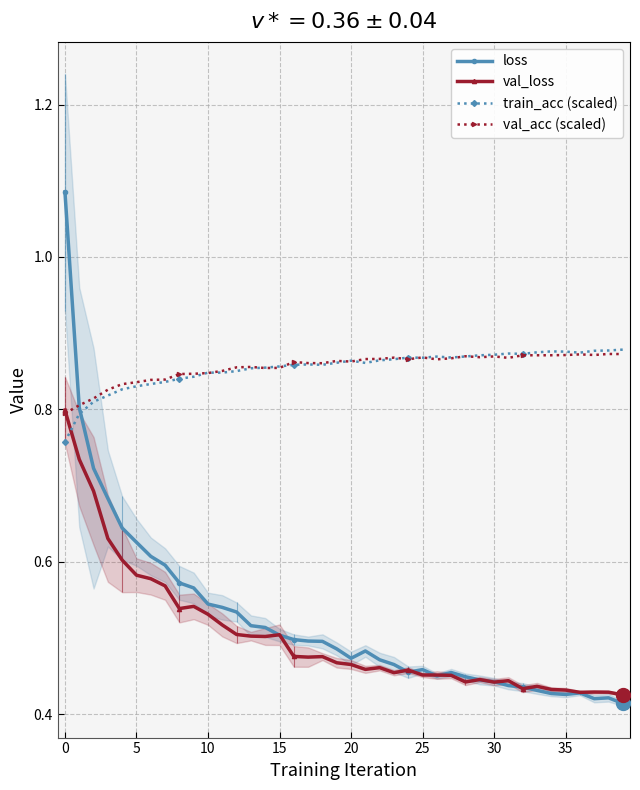

True or false: val_loss has more than 1 points higher than both neighbors.

True